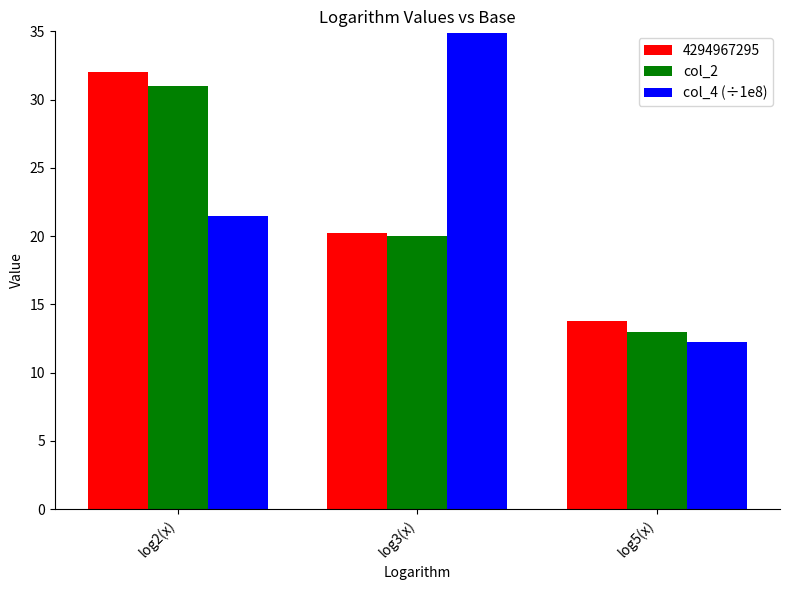

Reading right to left, extract all data points from this chart.

4294967295: log5(x)=13.8	log3(x)=20.2	log2(x)=32.0
col_2: log5(x)=13.0	log3(x)=20.0	log2(x)=31.0
col_4 (÷1e8): log5(x)=12.2	log3(x)=34.9	log2(x)=21.5